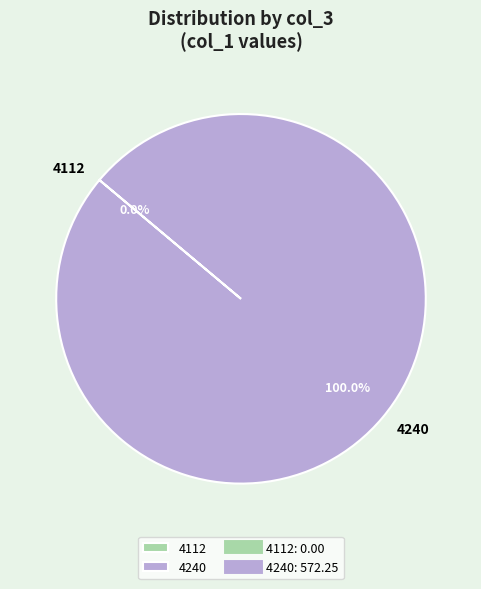

Which slice is the smallest?

4112